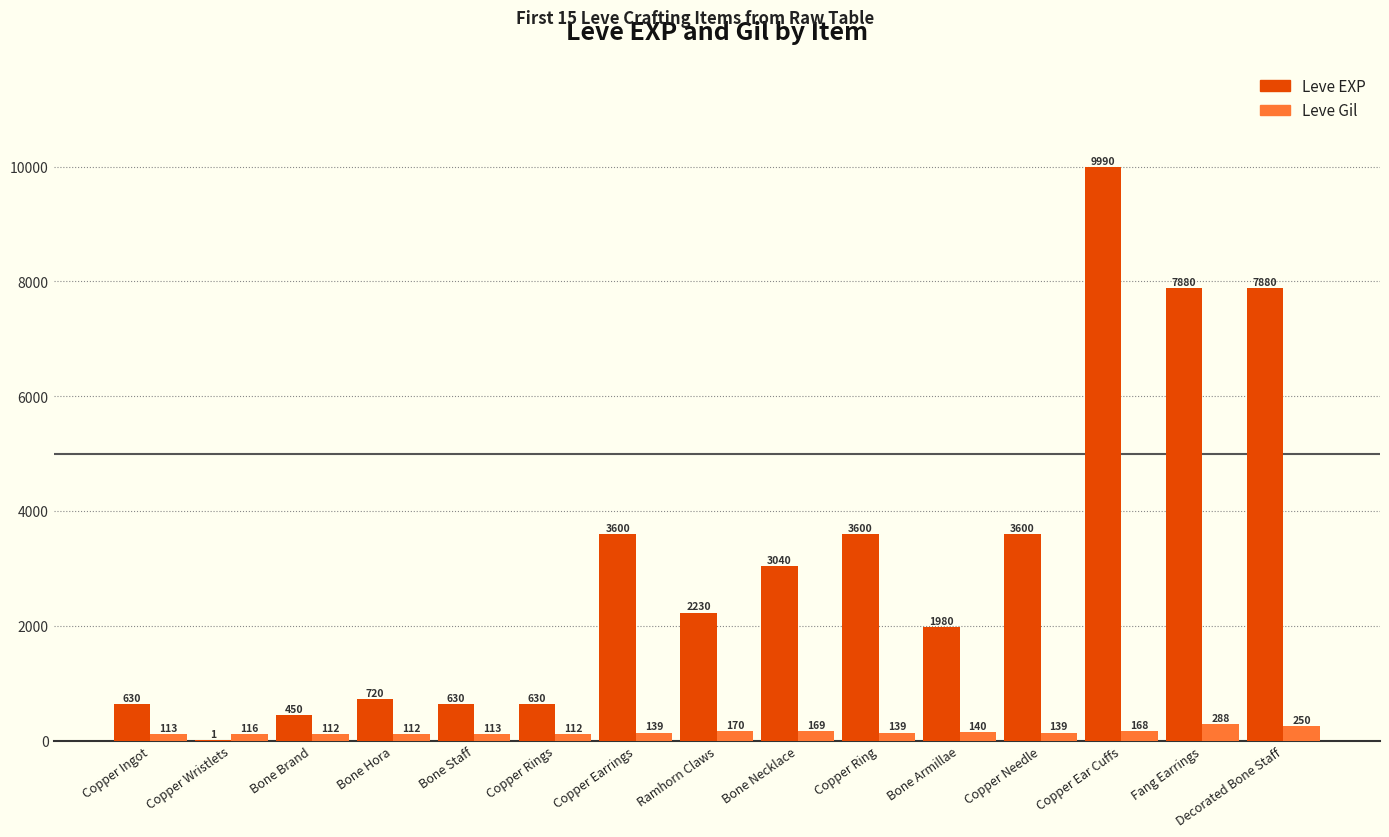

What is the approximate value of Leve Gil at Copper Rings?

112